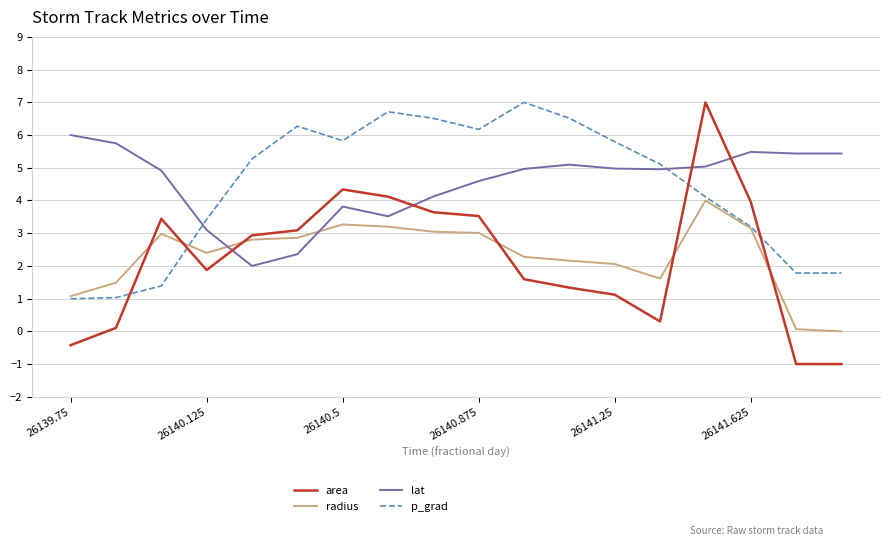

What is the maximum value shown in the chart?

7.0